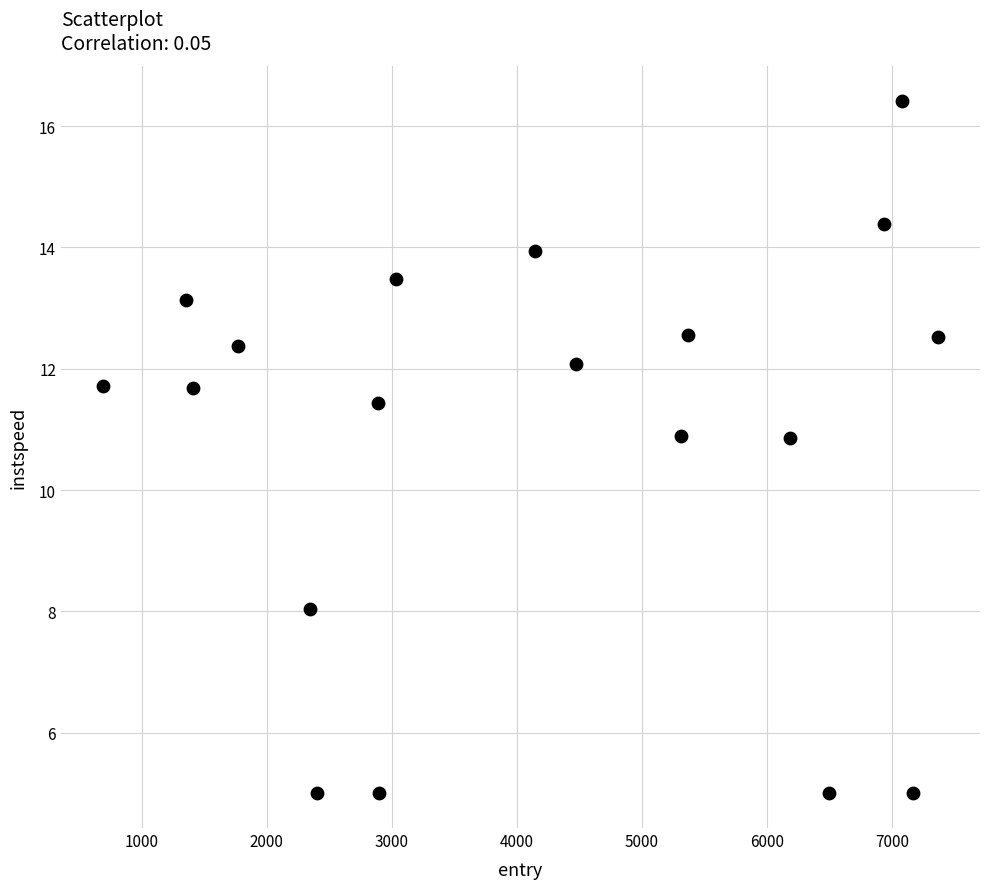

What is the range of X values (max minus min)?

6679.7